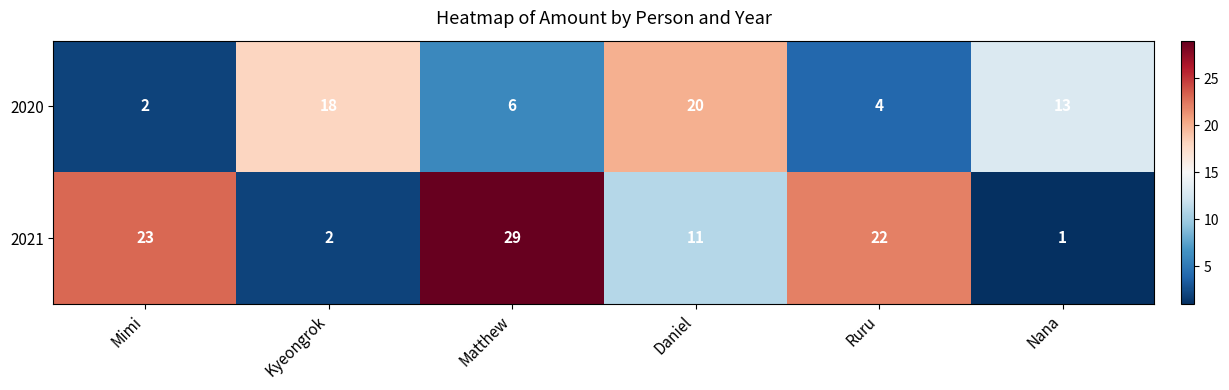

Is it true that 2020 equals 1 at Matthew?

False